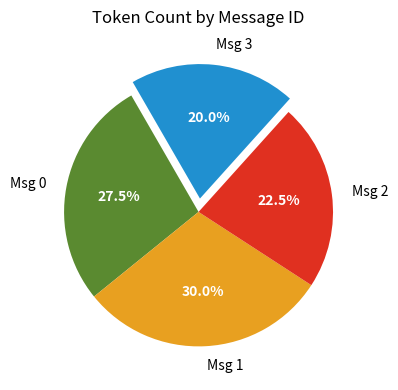

Is Msg 2 the majority of the pie?

No